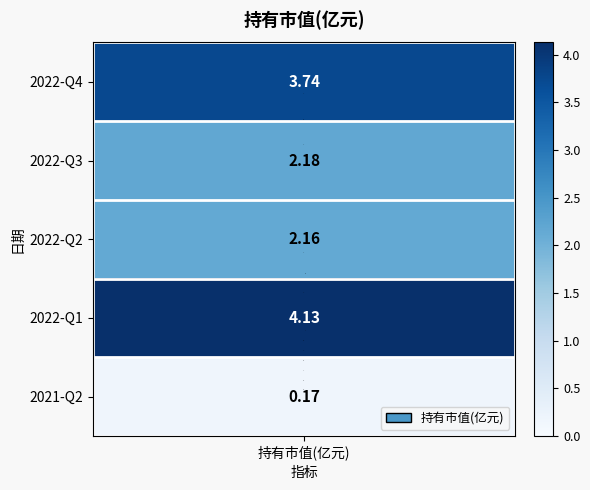

What is the greatest value displayed?

4.1